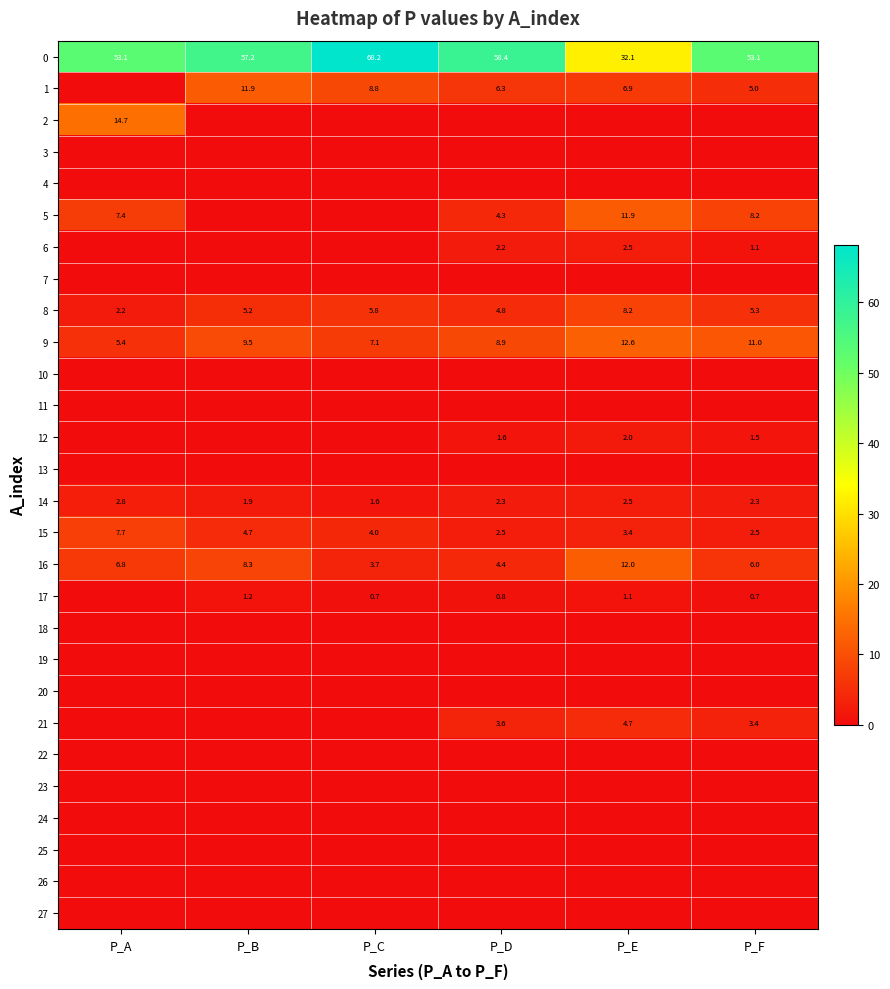

What is the total value across all series at P_A?

100.0